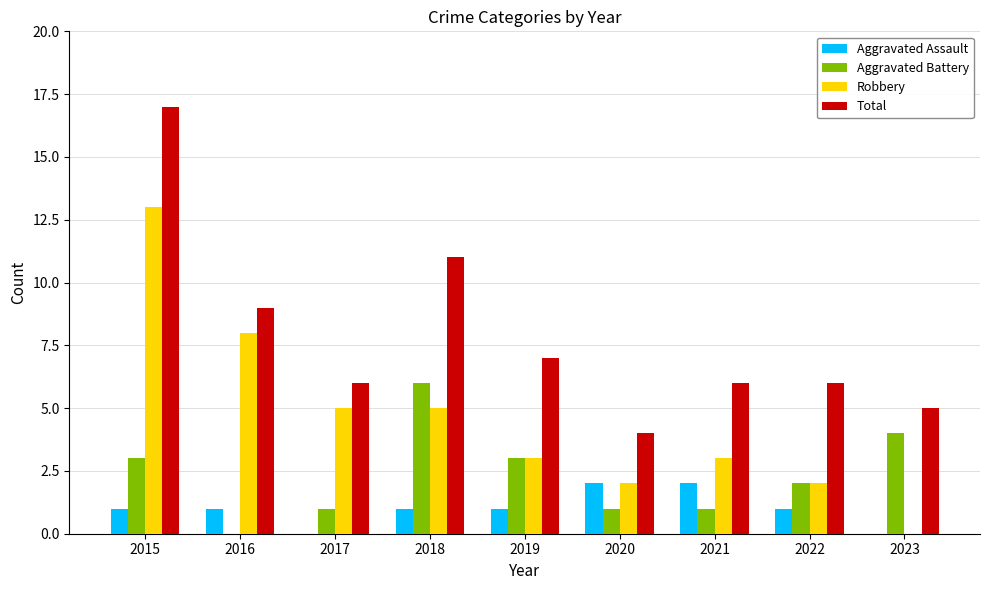

How many distinct data groups are displayed?

4